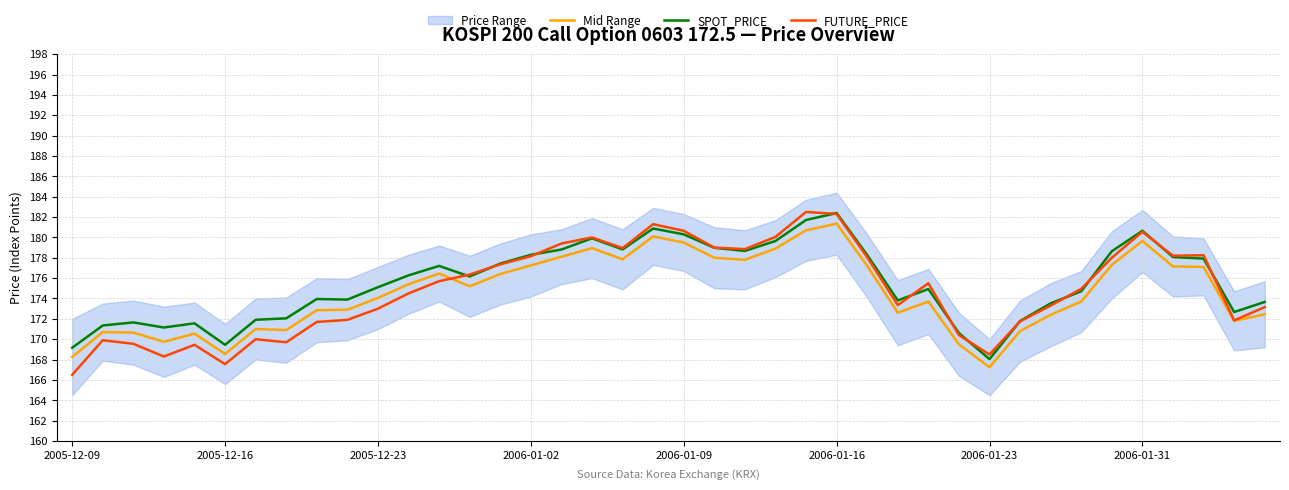

Reading right to left, extract all data points from this chart.

Mid Range: 172.4	171.8	177.1	177.1	179.6	177.3	173.7	172.4	170.8	167.2	169.5	173.7	172.6	177.2	181.4	180.7	178.9	177.8	178.0	179.5	180.1	177.9	178.9	178.1	177.2	176.4	175.2	176.4	175.4	174.1	172.9	172.8	170.9	171.0	168.6	170.6	169.8	170.7	170.7	168.2
SPOT_PRICE: 173.7	172.7	177.9	178.1	180.7	178.6	174.7	173.5	171.8	168.0	170.6	174.9	173.8	178.3	182.4	181.7	179.7	178.7	179.0	180.3	180.9	178.8	179.9	178.8	178.3	177.4	176.2	177.2	176.3	175.1	173.9	173.9	172.1	171.9	169.4	171.6	171.2	171.7	171.3	169.2
FUTURE_PRICE: 173.2	171.8	178.2	178.2	180.6	178.0	174.9	173.3	171.8	168.5	170.4	175.5	173.3	178.1	182.3	182.5	180.1	178.8	179.0	180.7	181.3	178.9	180.0	179.4	178.2	177.3	176.3	175.7	174.5	173.0	171.9	171.7	169.7	170.0	167.6	169.4	168.3	169.6	169.9	166.5